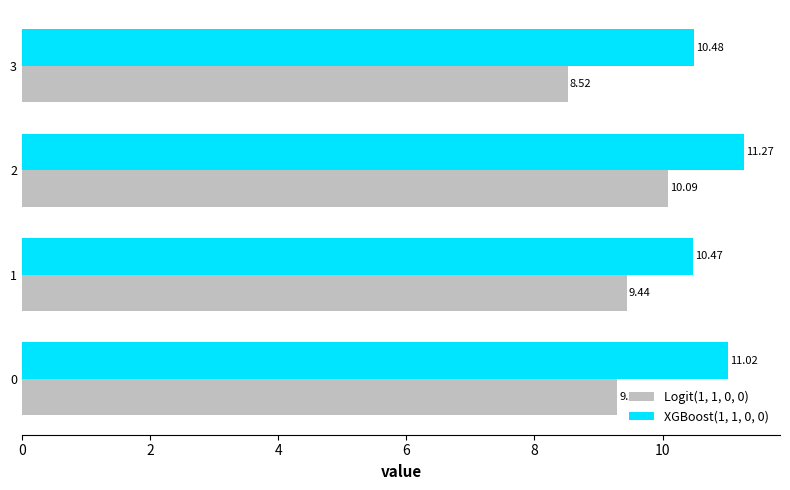

Which series has the largest total across all categories?

XGBoost(1, 1, 0, 0)